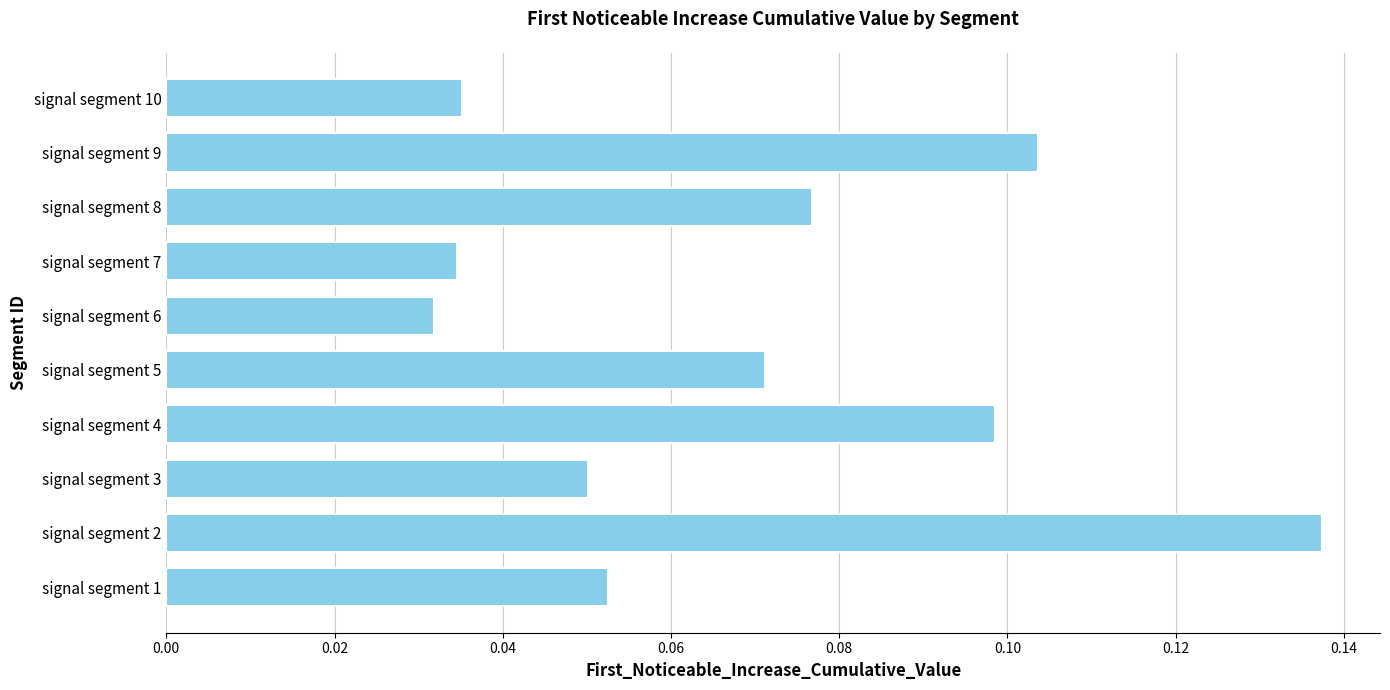

Are the bars grouped side by side (vs. stacked)?

No